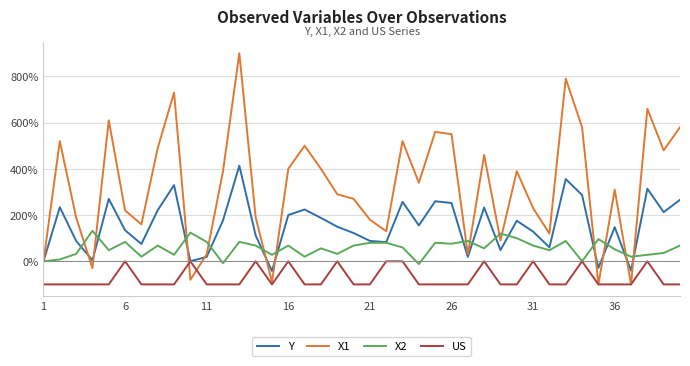

Which series has the largest total across all categories?

X1